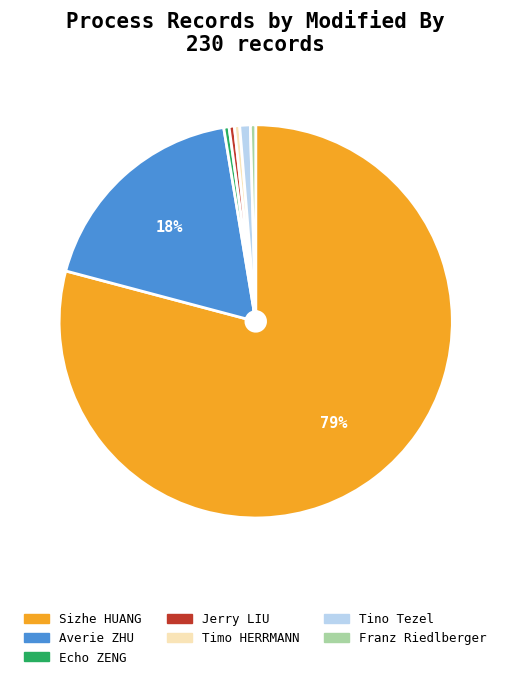

Which slice is the largest?

Sizhe HUANG